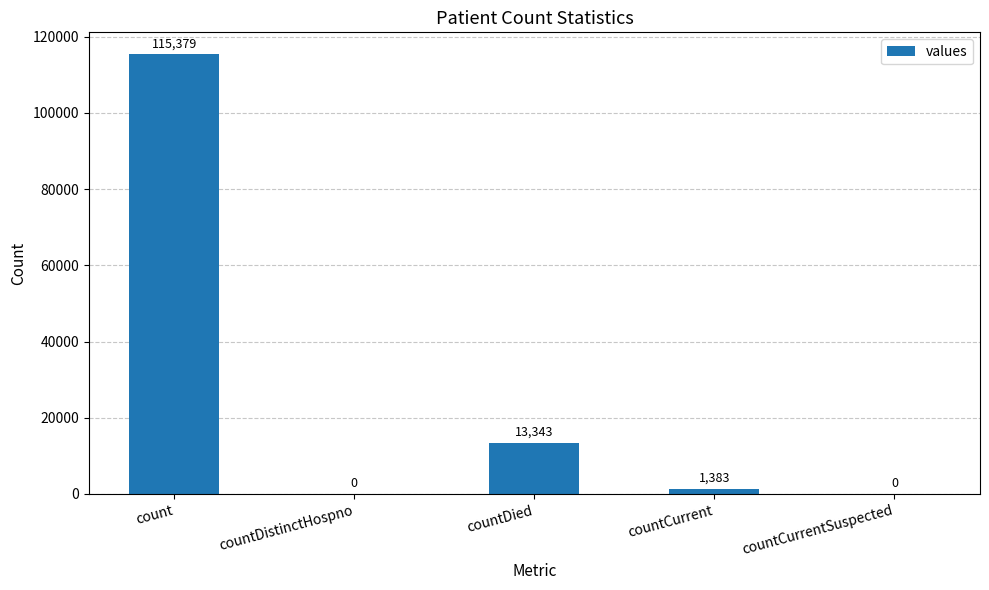

True or false: the data shows 1383 at countCurrent.

True